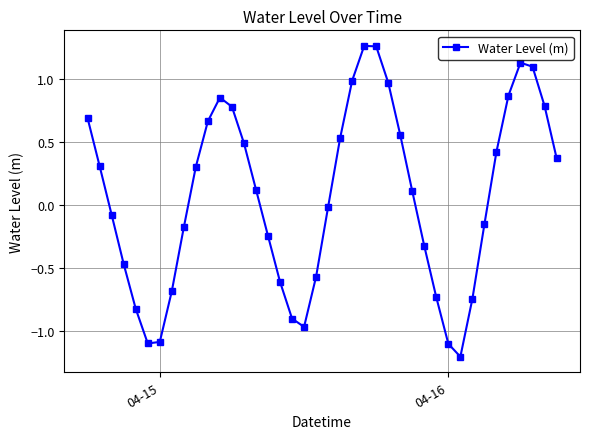

Does the chart display data point markers on the line(s)?

Yes